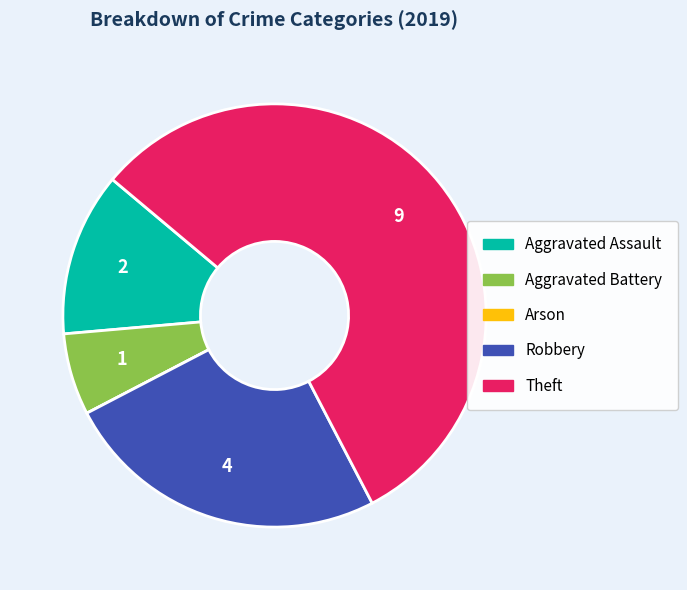

Which has a higher value, Theft or Aggravated Assault?

Theft